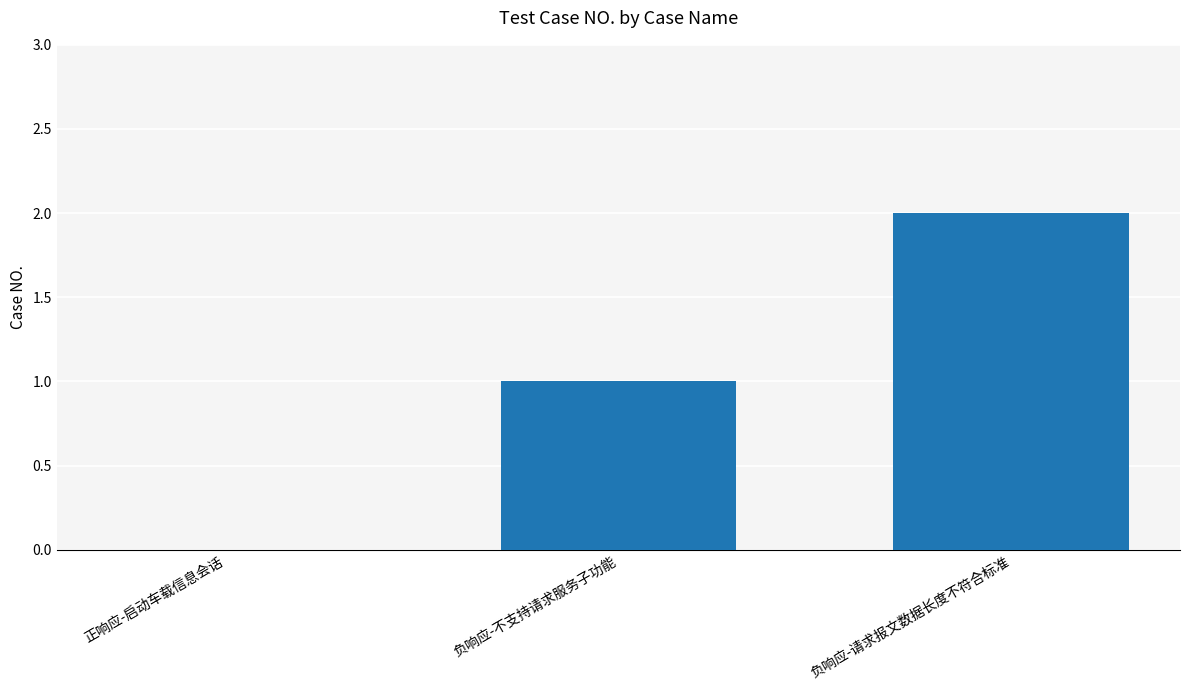

How many series are shown in this chart?

1